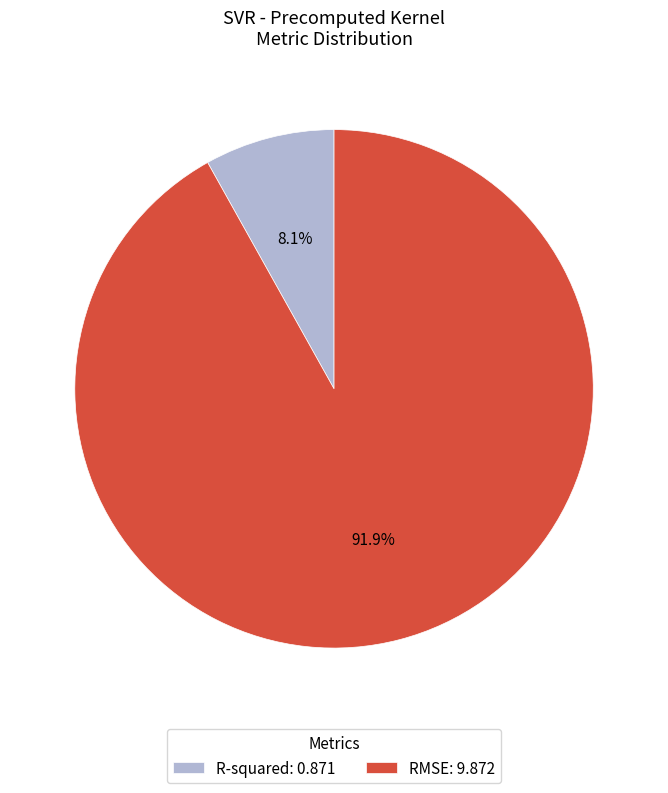

What percentage is the R-squared slice, to the nearest percent?

8%